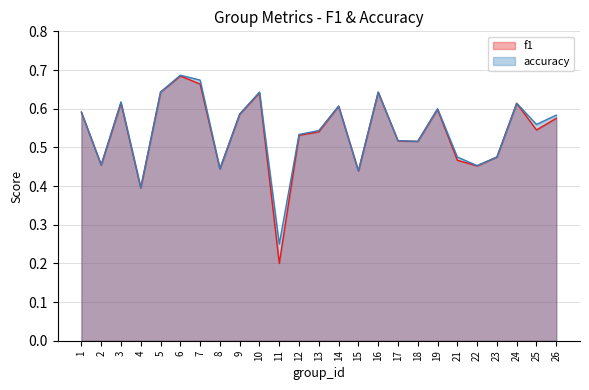

At which category is the sum across all series the highest?

6